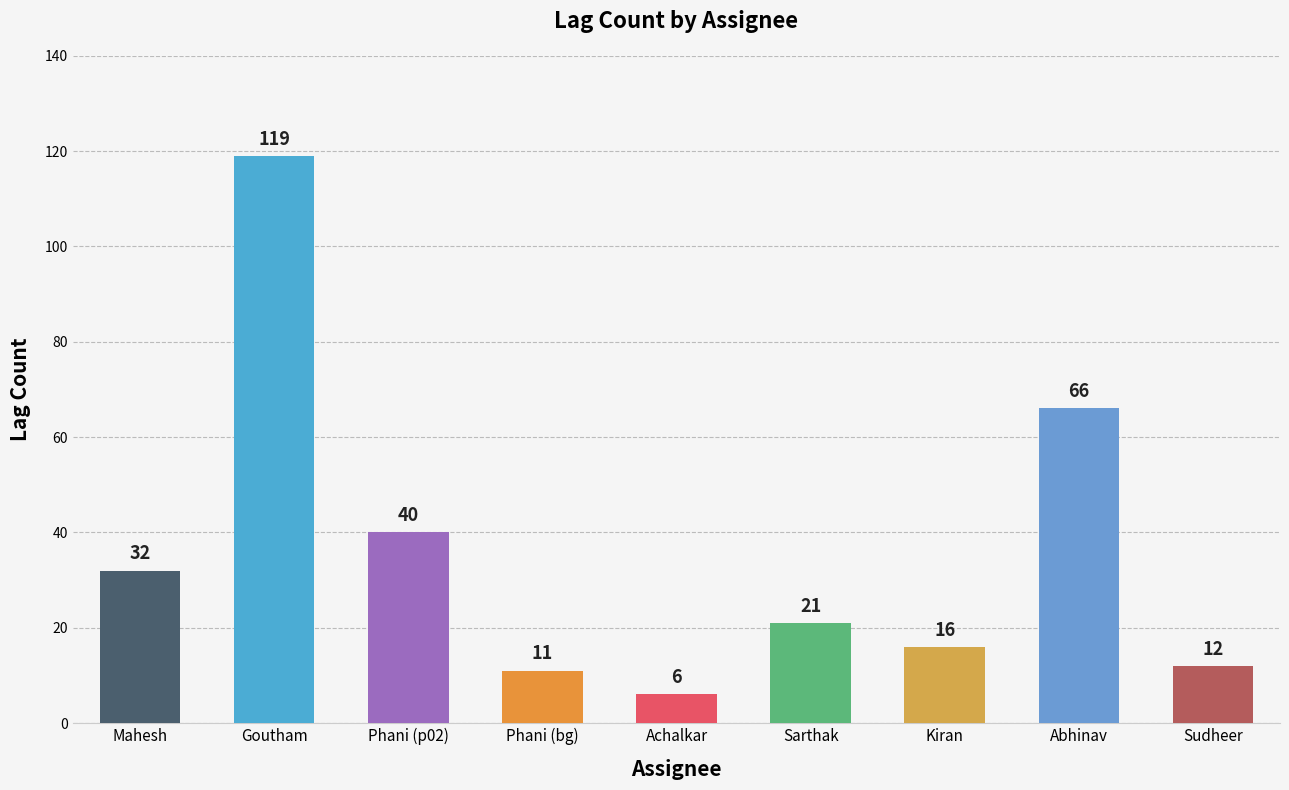

What position from the right is Kiran?

3